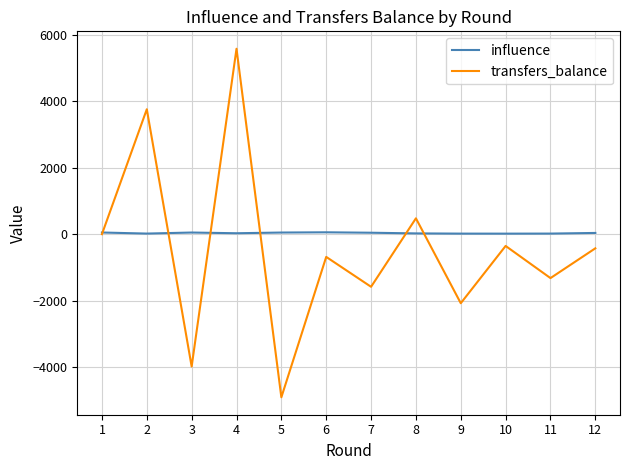

The value of transfers_balance at 5 is -4916.0. True or false?

True